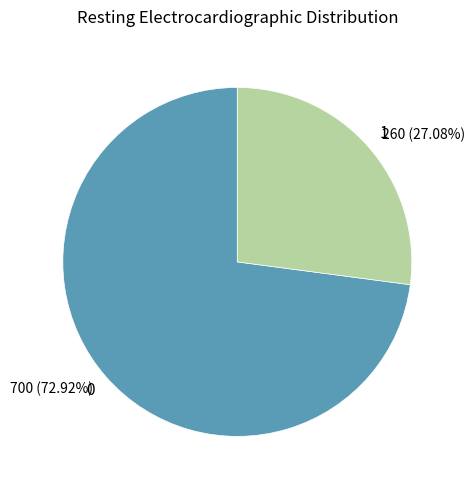

How many segments does this pie chart have?

2